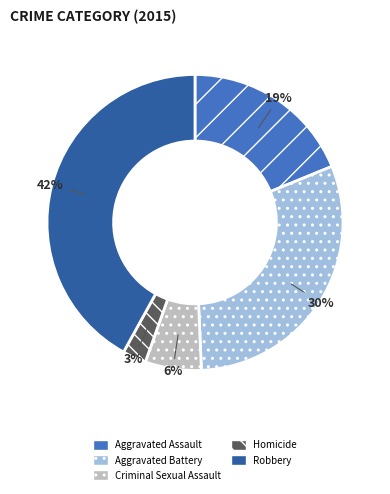

To the nearest percent, what is the average slice percentage?

20%